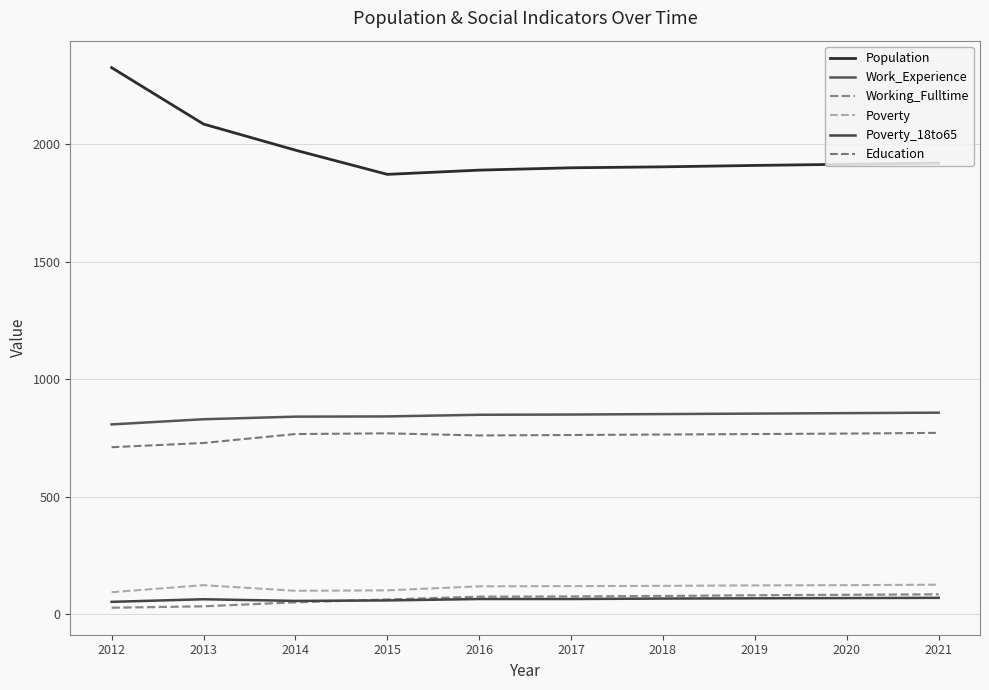

The value of Poverty_18to65 at 2021 is 70. True or false?

True